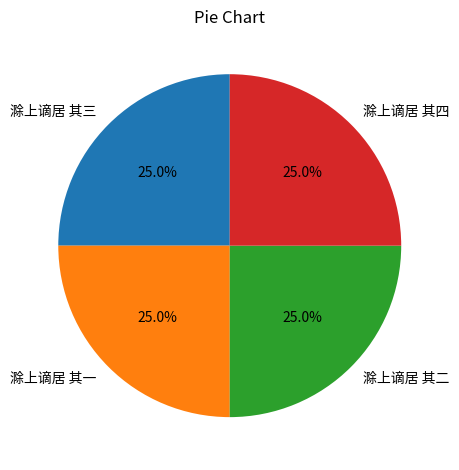

What is the ratio of the value at 滁上谪居 其一 to the value at 滁上谪居 其三?

1.0